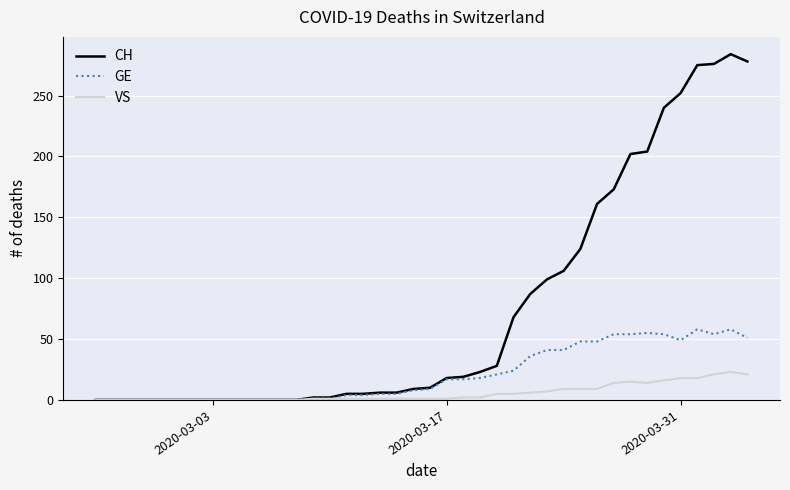

Is this an area chart (filled region under the line)?

No